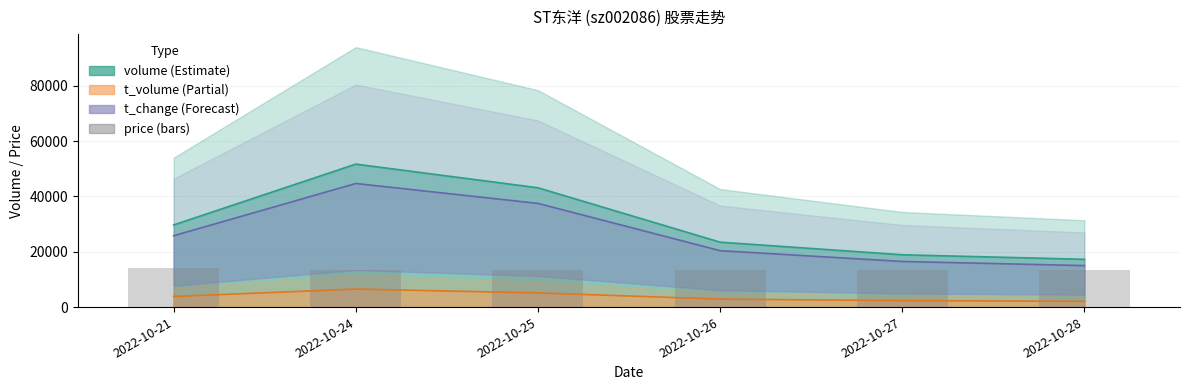

What is the sum of the values at 2022-10-26 and 2022-10-27?

27000